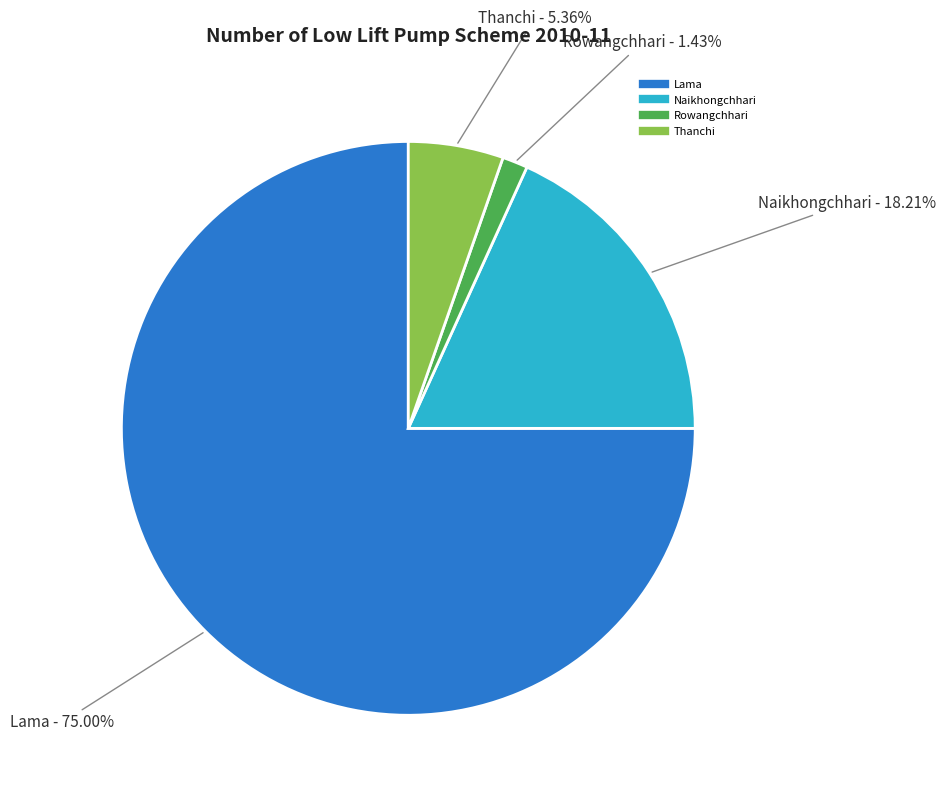

Is there a majority slice in this chart?

Yes